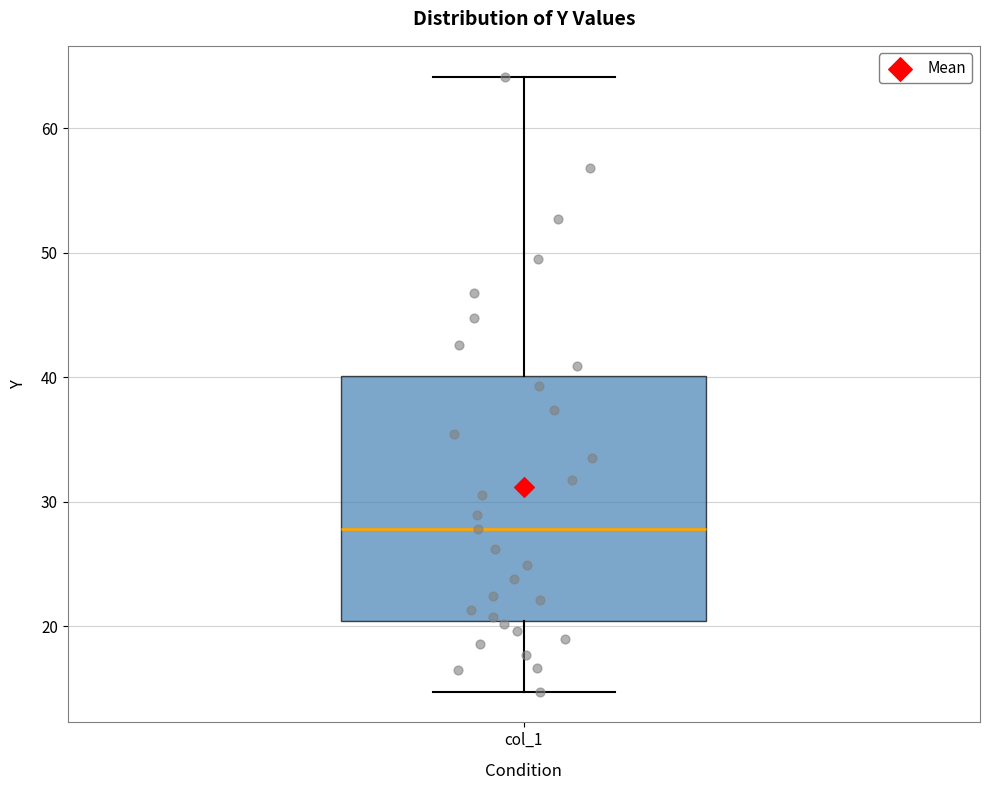

Where is the lower edge of the box for col_1 on the y-axis? The values are not printed on the chart, so give them approximately, as read against the axis.

20